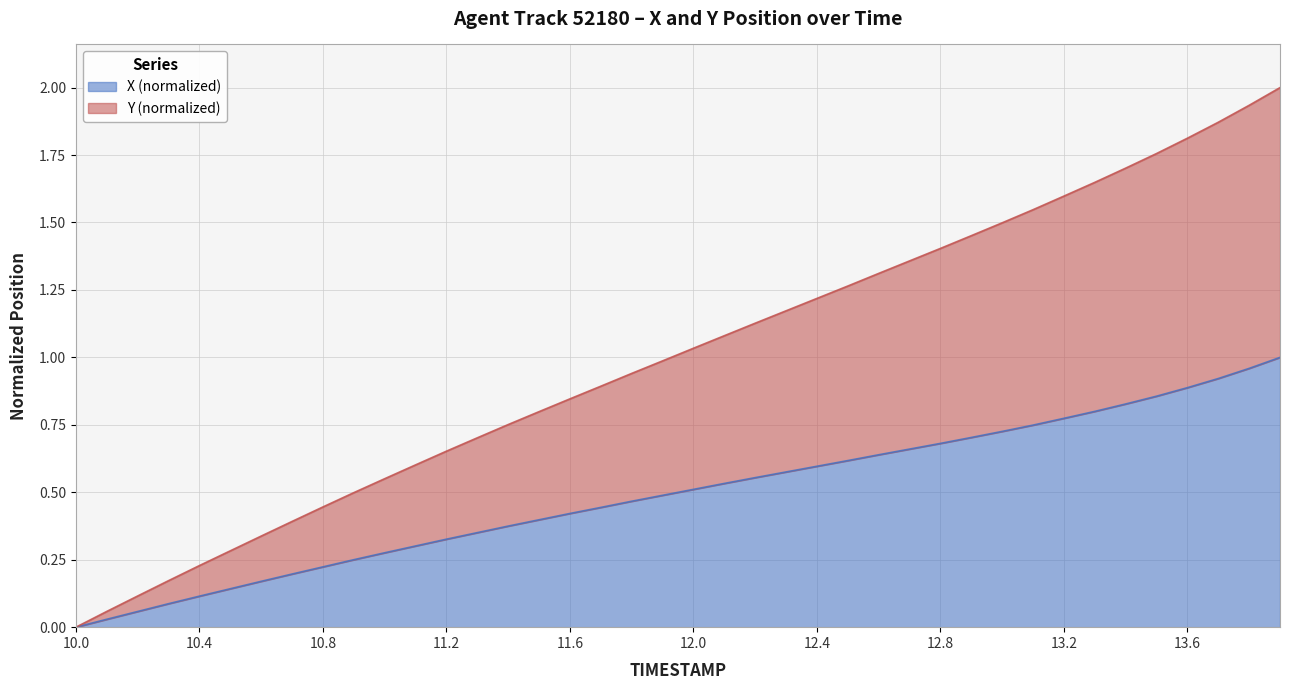

What is the label of the 17th point from the right?

12.3